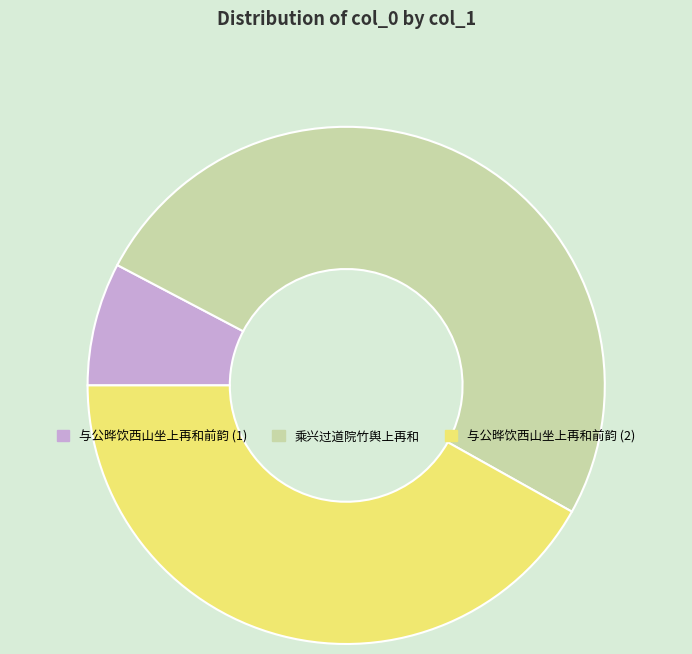

Do 与公晔饮西山坐上再和前韵 (1) and 乘兴过道院竹舆上再和 together represent more than half of the pie?

Yes